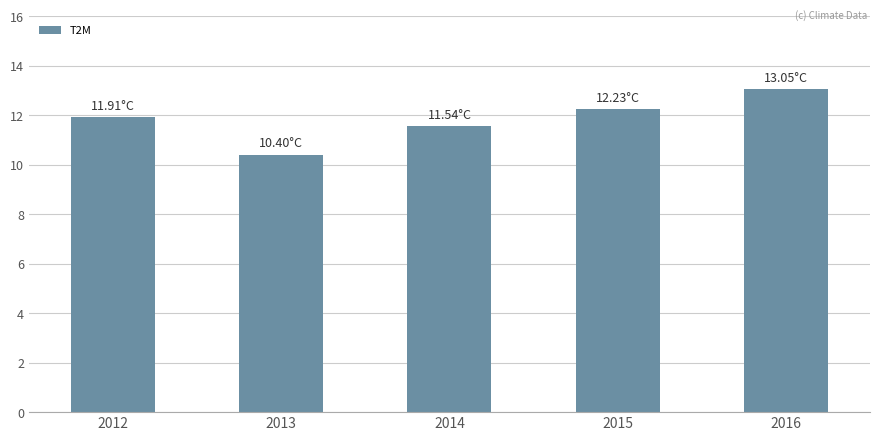

What is the sum of the values at 2015 and 2014?

23.8